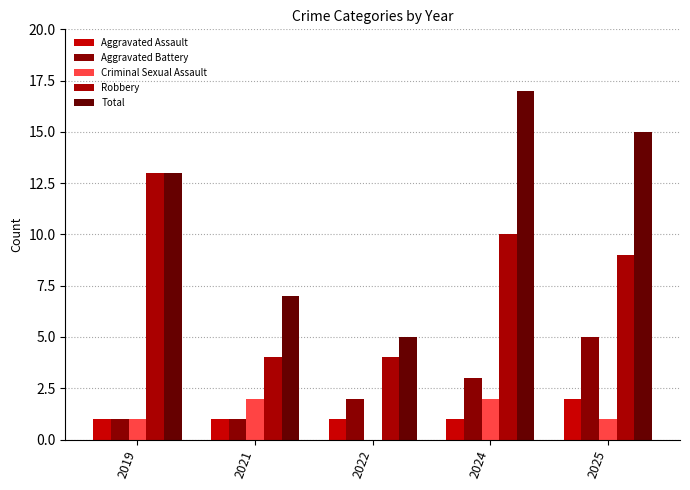

The value of Robbery at 2025 is 16. True or false?

False